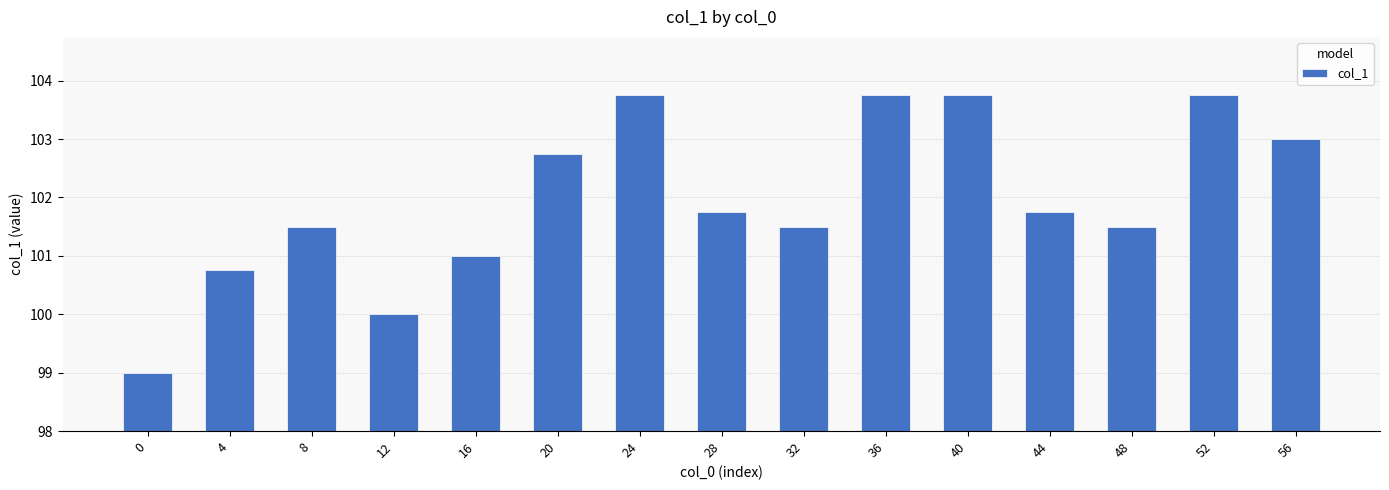

Where is the data nearest to the value 101?

16